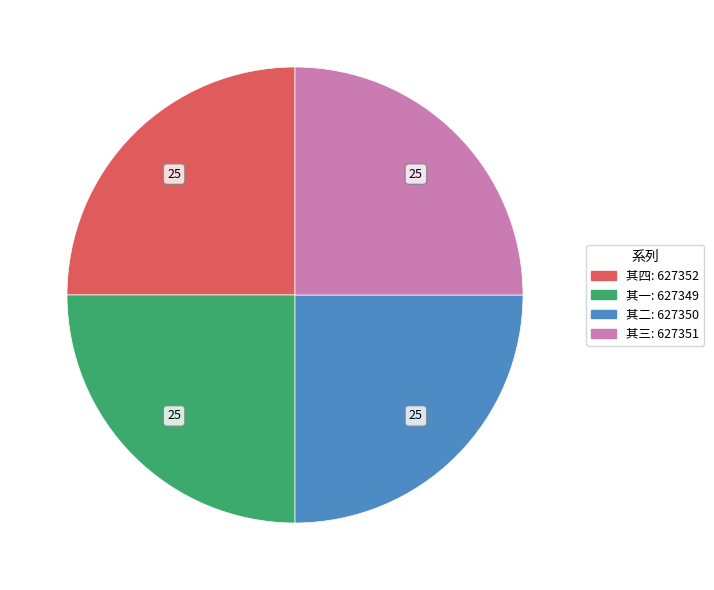

Does any single category account for the majority?

No